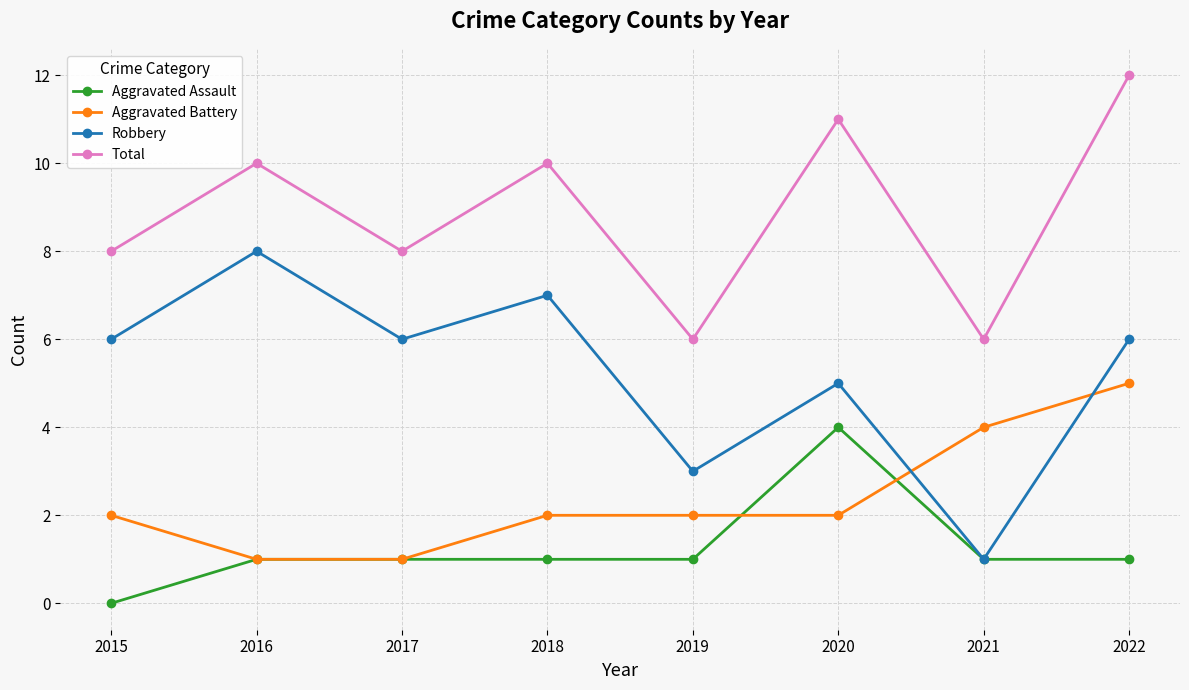

At which label does Robbery reach its minimum?

2021